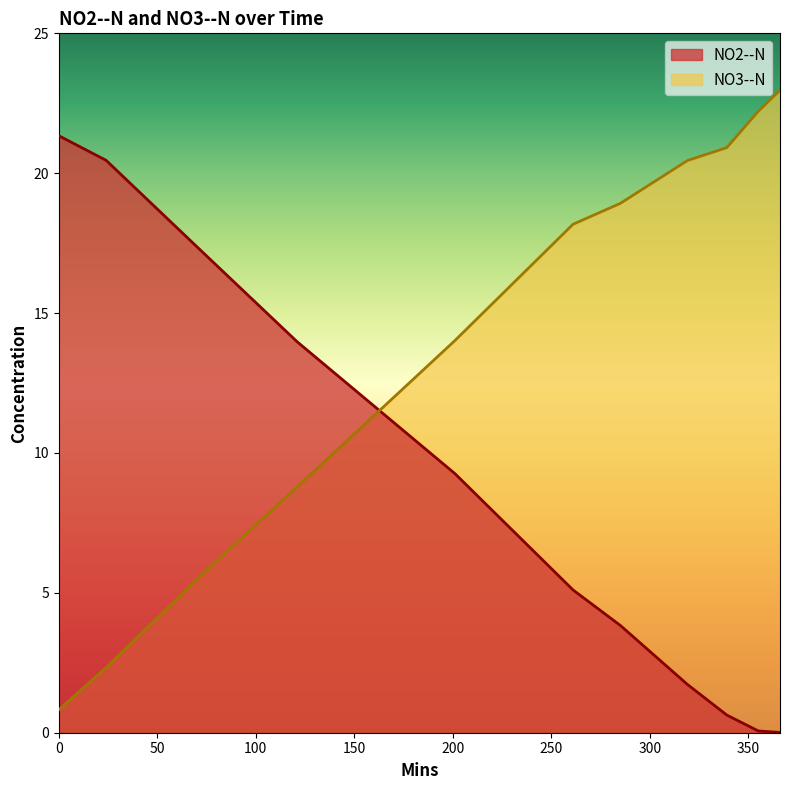

The value of NO2--N at 319 is 1.7. True or false?

True